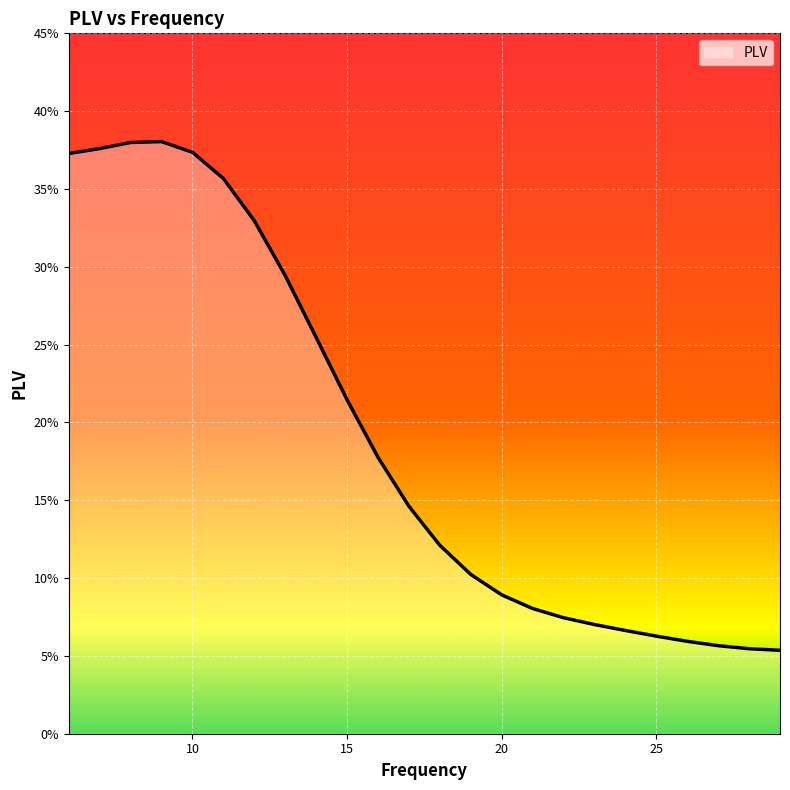

List the labels in order of value, largest first.

9, 8, 7, 10, 6, 11, 12, 13, 14, 15, 16, 17, 18, 19, 20, 21, 22, 23, 24, 25, 26, 27, 28, 29